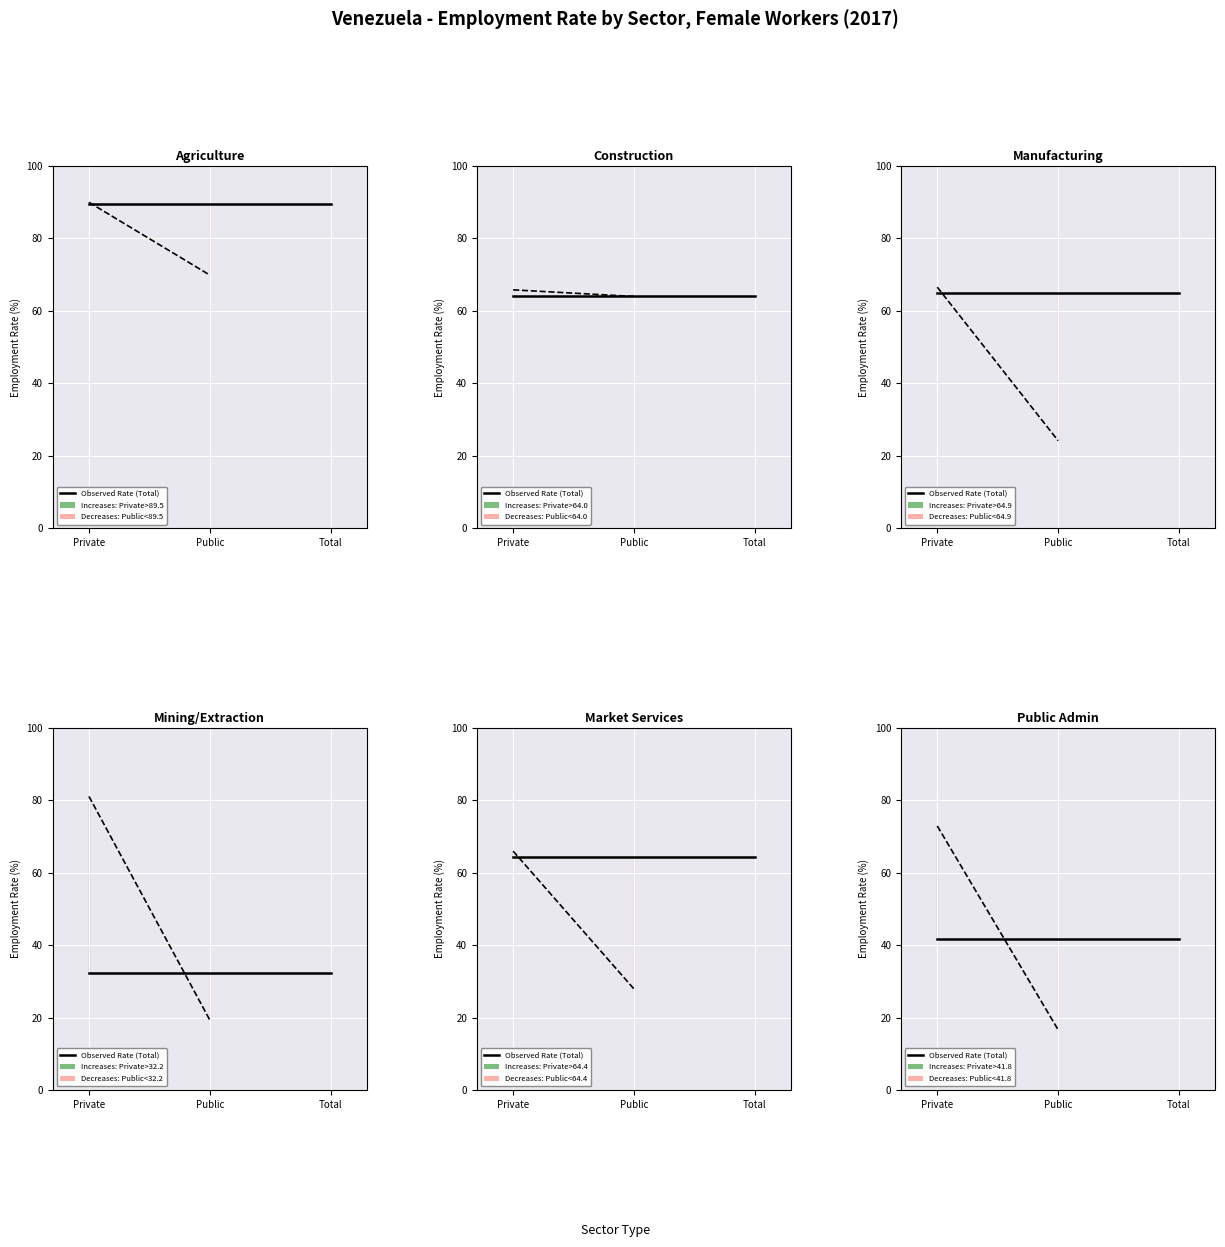

Between agr and man, which series saw the biggest shift?

Public Sector